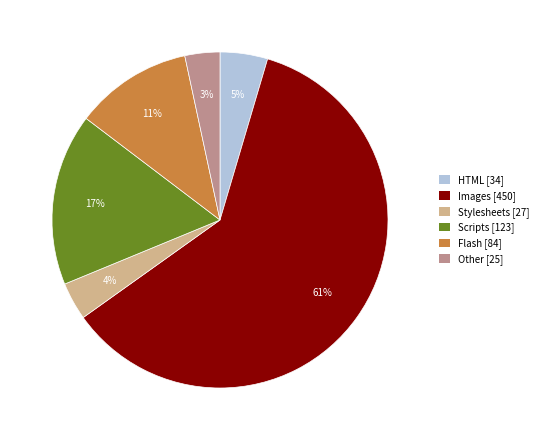

Combined, do Stylesheets [27] and Scripts [123] account for over 50%?

No